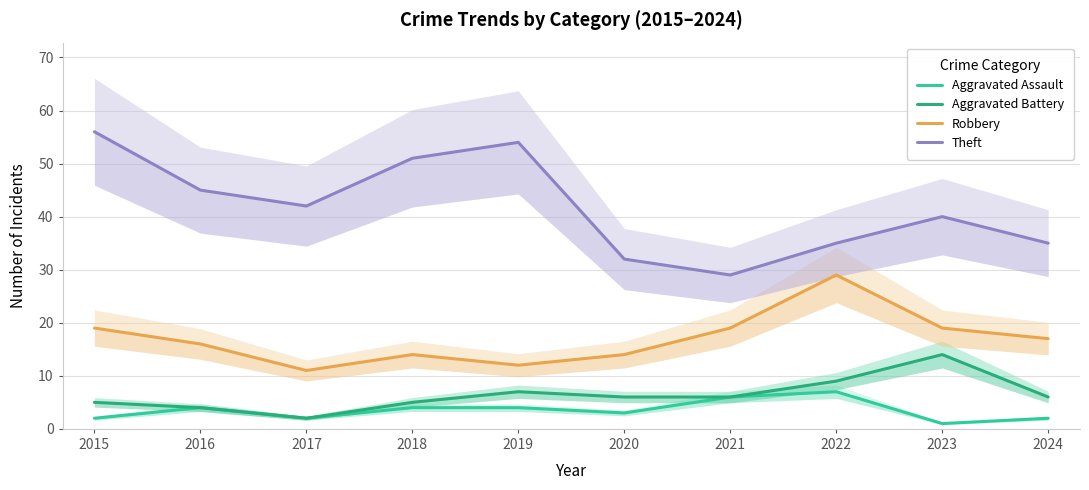

Between 2022 and 2019, which is larger?

2022